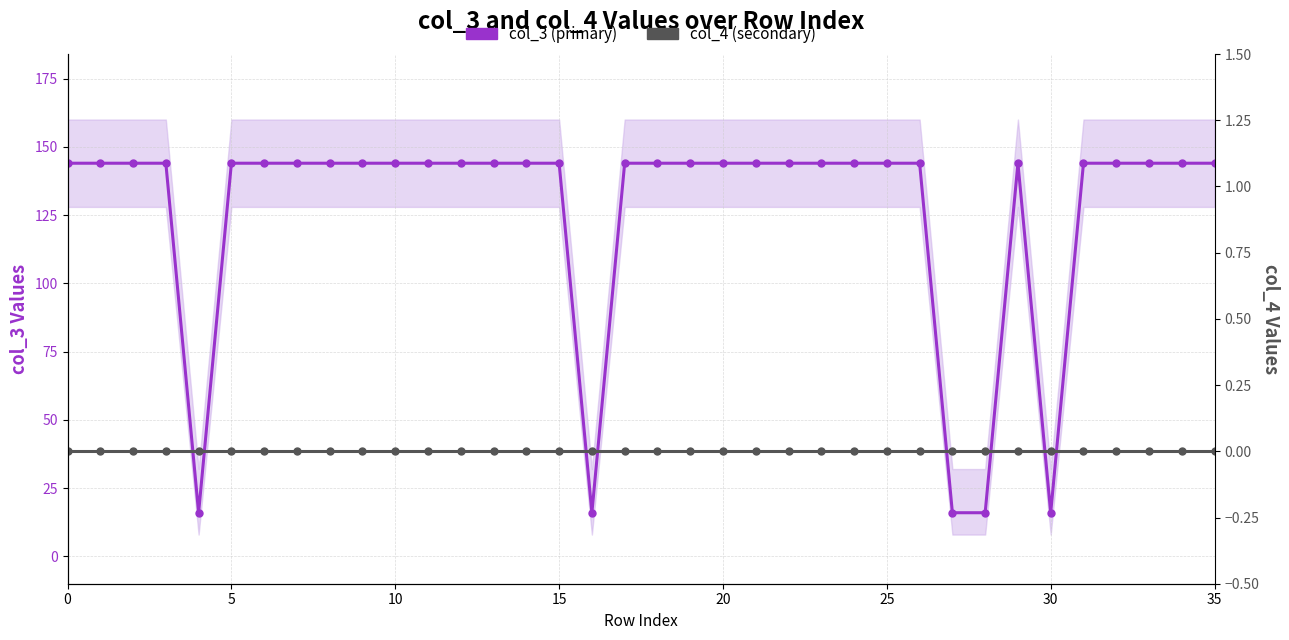

What is the label of the 31st point from the left?

30